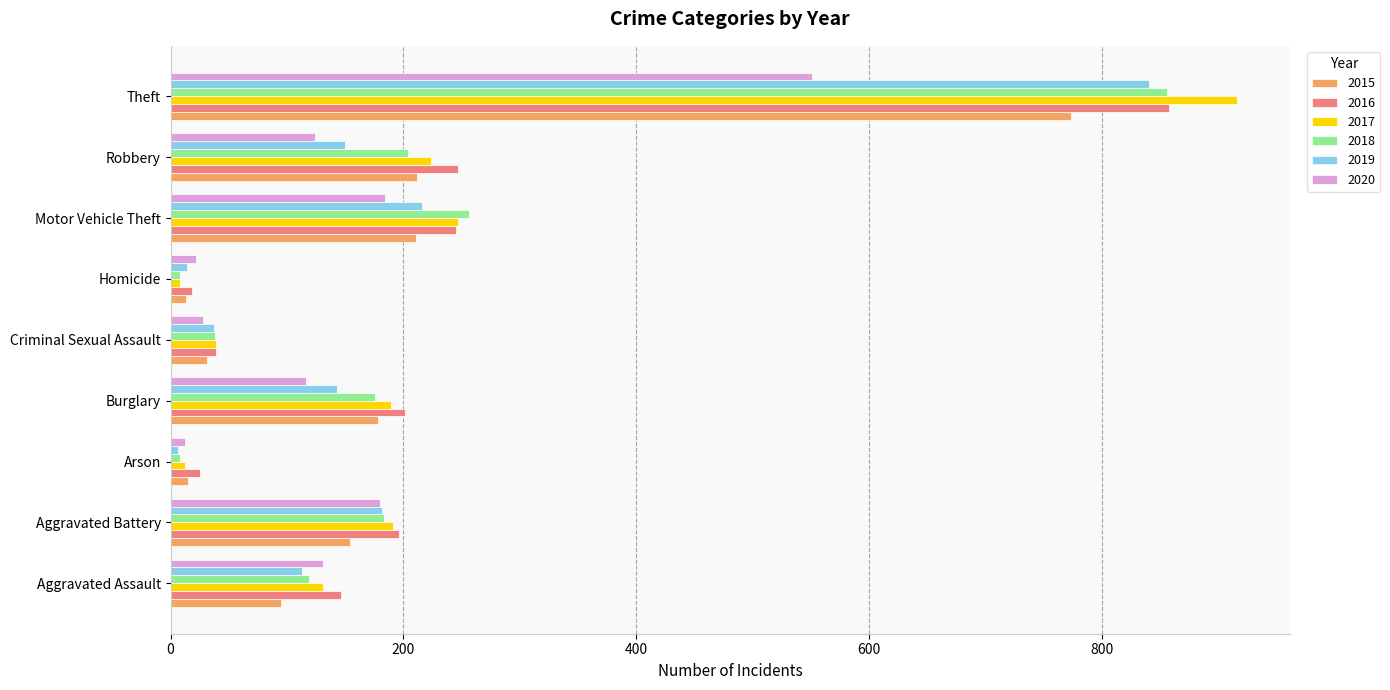

What is the total value across all series at Criminal Sexual Assault?

212